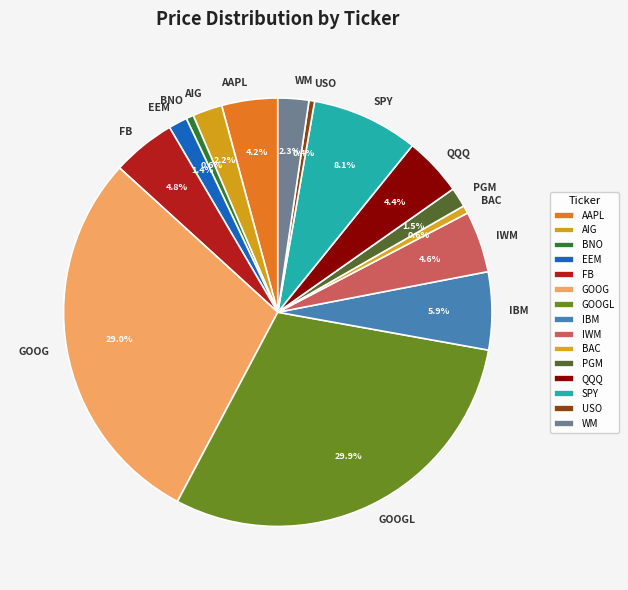

Between GOOG and QQQ, which is larger?

GOOG